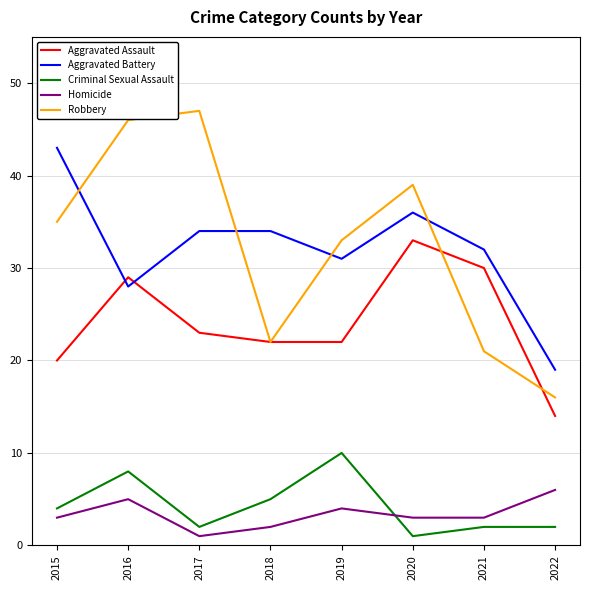

Reading left to right, extract all data points from this chart.

Aggravated Assault: 2015=20	2016=29	2017=23	2018=22	2019=22	2020=33	2021=30	2022=14
Aggravated Battery: 2015=43	2016=28	2017=34	2018=34	2019=31	2020=36	2021=32	2022=19
Criminal Sexual Assault: 2015=4	2016=8	2017=2	2018=5	2019=10	2020=1	2021=2	2022=2
Homicide: 2015=3	2016=5	2017=1	2018=2	2019=4	2020=3	2021=3	2022=6
Robbery: 2015=35	2016=46	2017=47	2018=22	2019=33	2020=39	2021=21	2022=16